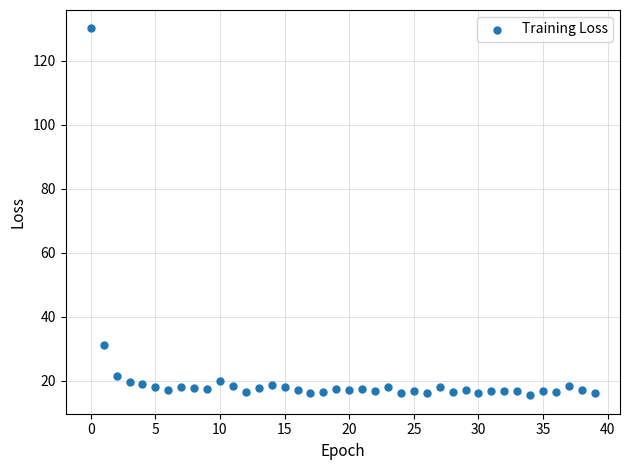

What is the range of Y values (max minus min)?

114.7